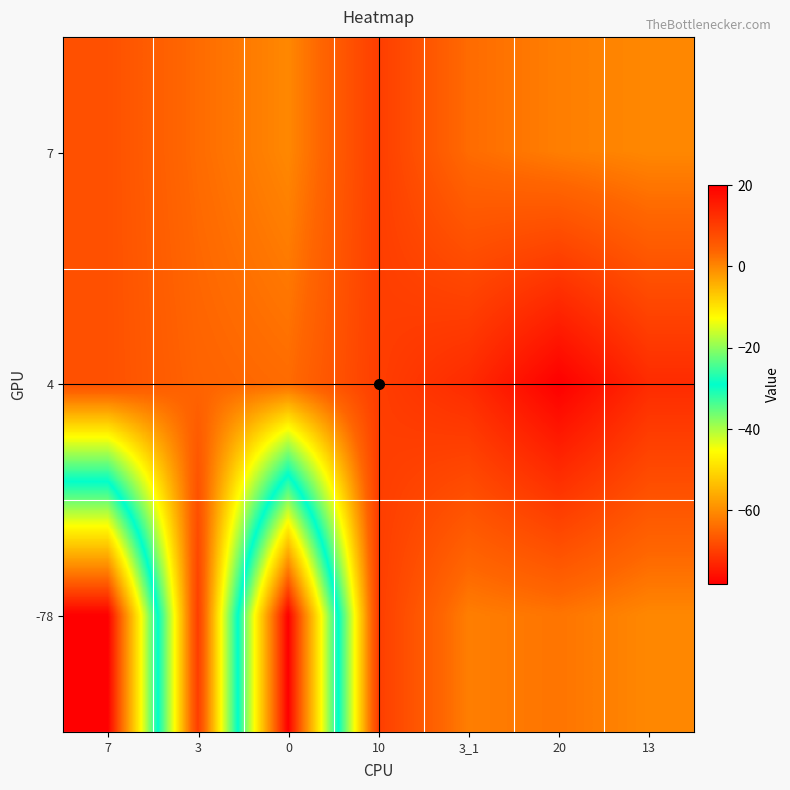

Reading left to right, list all the values displayed in this chart.

7: 7	3	0	10	3	1	0
4: 7	4	3	10	13	20	13
-78: -78	10	-78	10	1	2	0